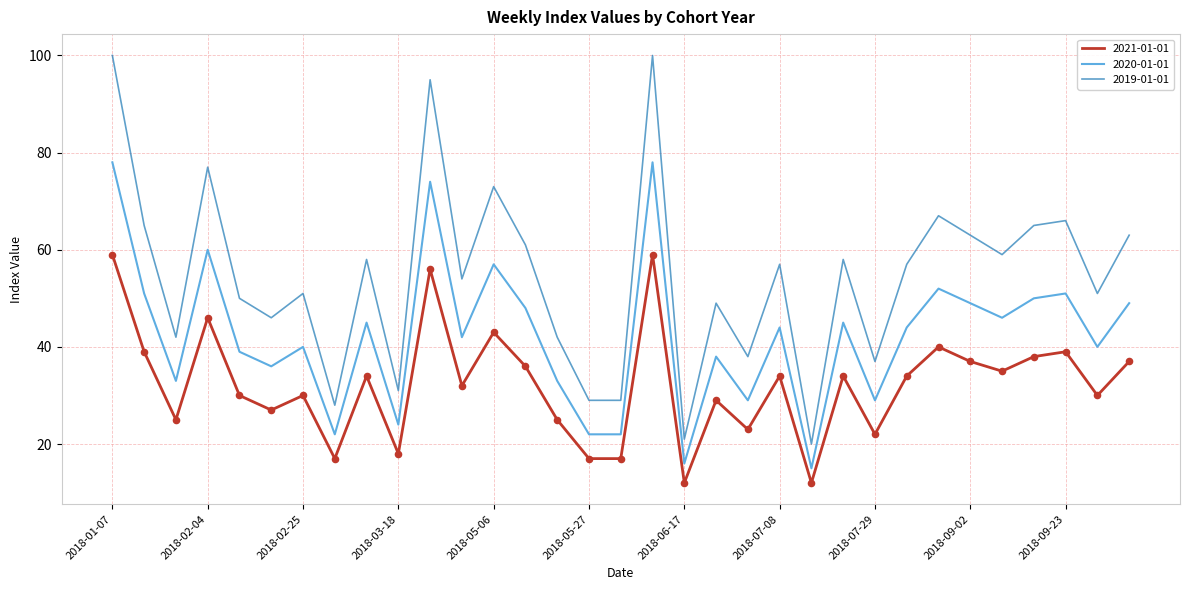

Which series has the widest spread of values?

2019-01-01